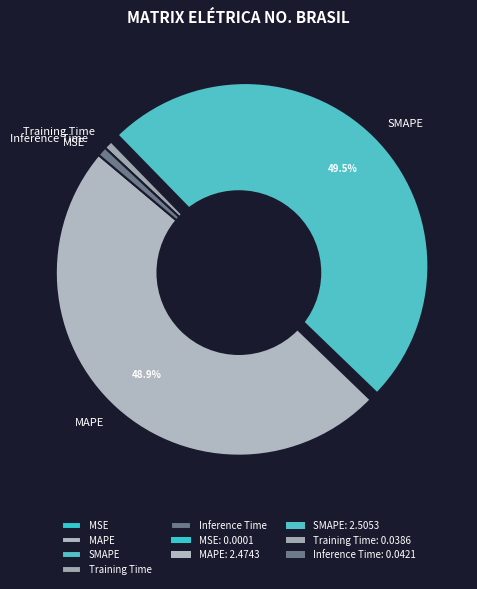

True or false: Inference Time accounts for 1% of the total.

True